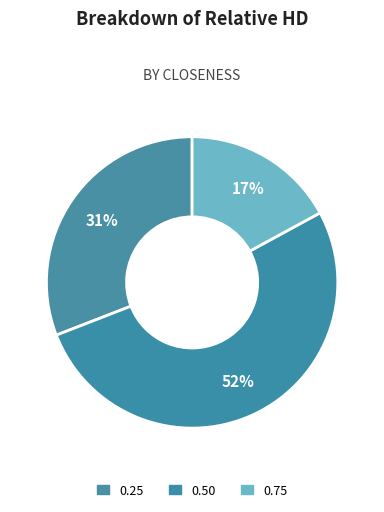

Count the number of slices in the pie.

3